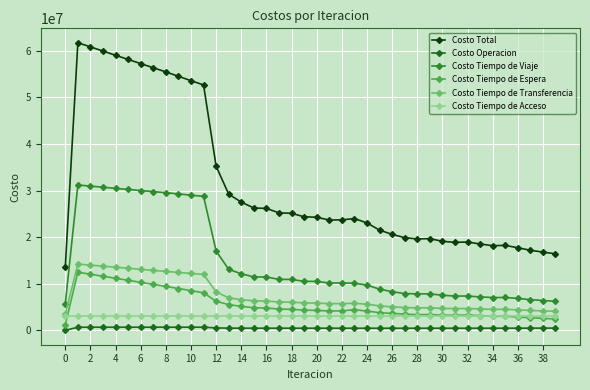

What is the value of the Costo Tiempo de Acceso point at the 14th from the left?

3171233.4